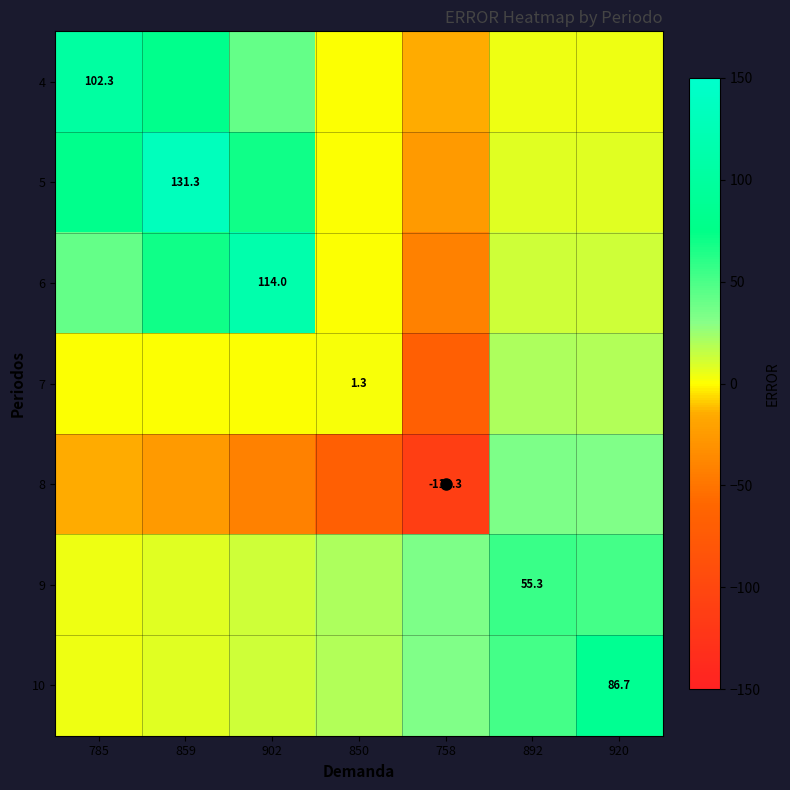

At how many categories does at least one series exceed -7?

7